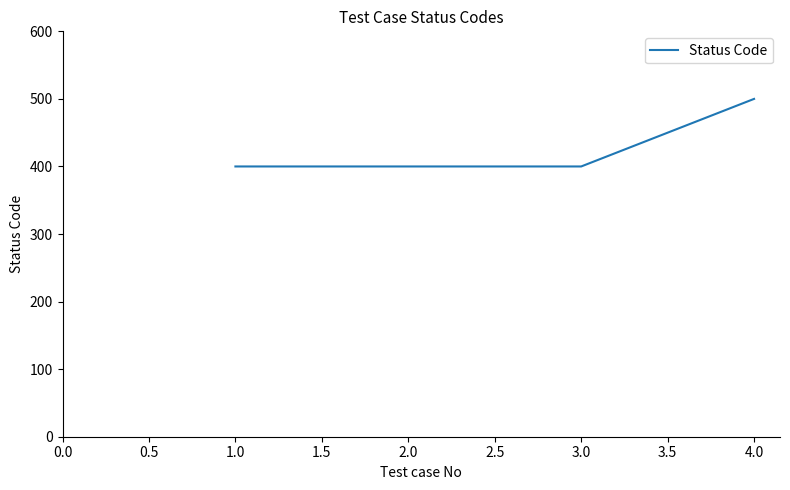

What is the greatest value displayed?

500